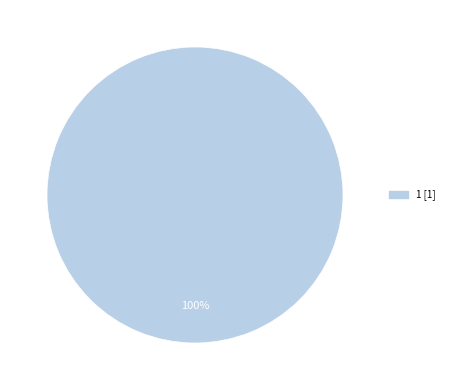

Does any single category account for the majority?

Yes